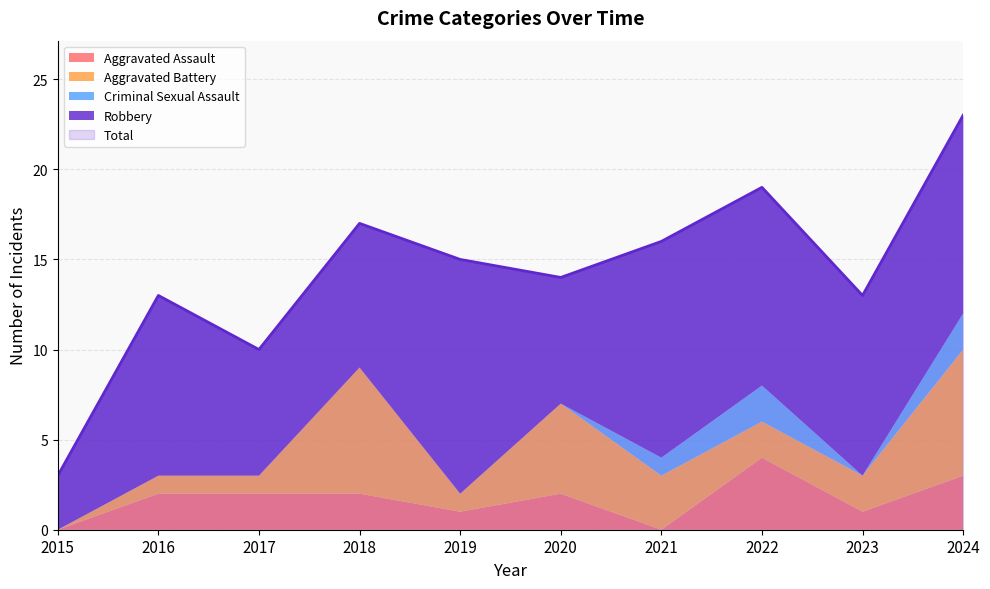

Reading left to right, transcribe all the data shown in this chart.

Aggravated Assault: 2015=0	2016=2	2017=2	2018=2	2019=1	2020=2	2021=0	2022=4	2023=1	2024=3
Aggravated Battery: 2015=0	2016=1	2017=1	2018=7	2019=1	2020=5	2021=3	2022=2	2023=2	2024=7
Criminal Sexual Assault: 2015=0	2016=0	2017=0	2018=0	2019=0	2020=0	2021=1	2022=2	2023=0	2024=2
Robbery: 2015=3	2016=10	2017=7	2018=8	2019=13	2020=7	2021=12	2022=11	2023=10	2024=11
Total: 2015=3	2016=13	2017=10	2018=17	2019=15	2020=14	2021=16	2022=19	2023=13	2024=23